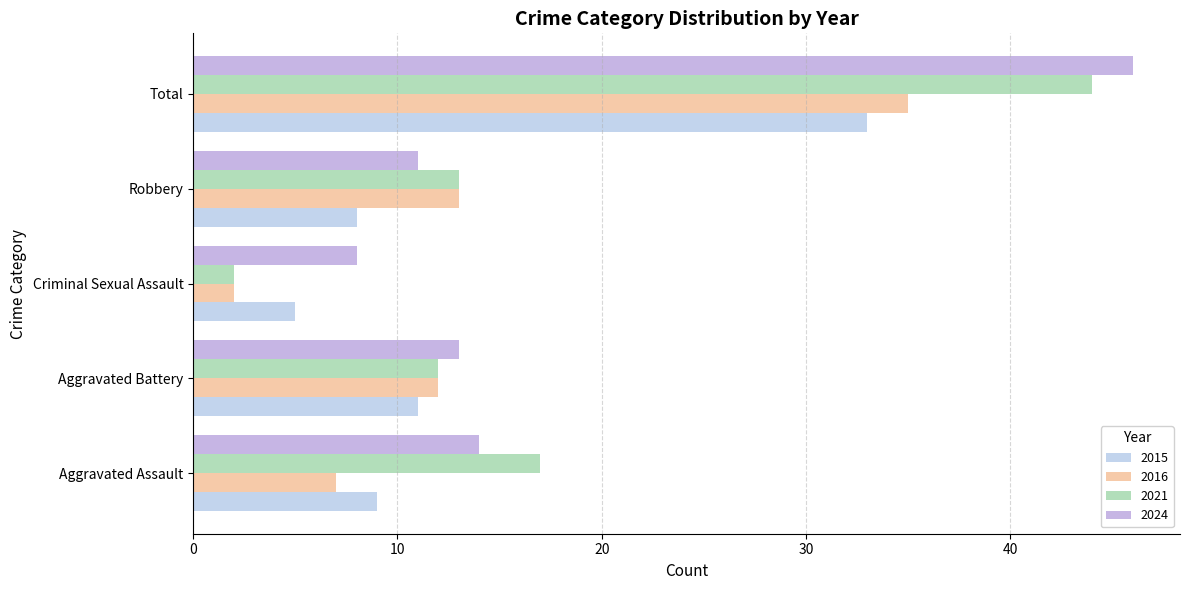

At how many categories does at least one series exceed 10?

4